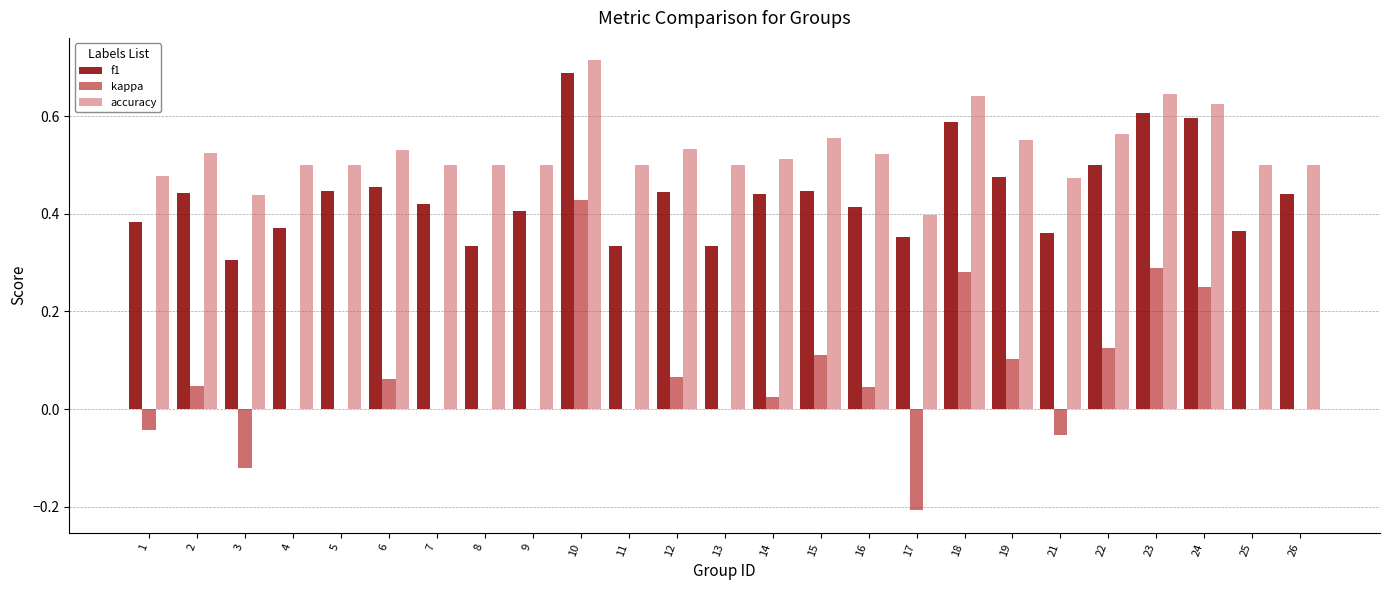

True or false: kappa has a value of -0.3 at 4.

False